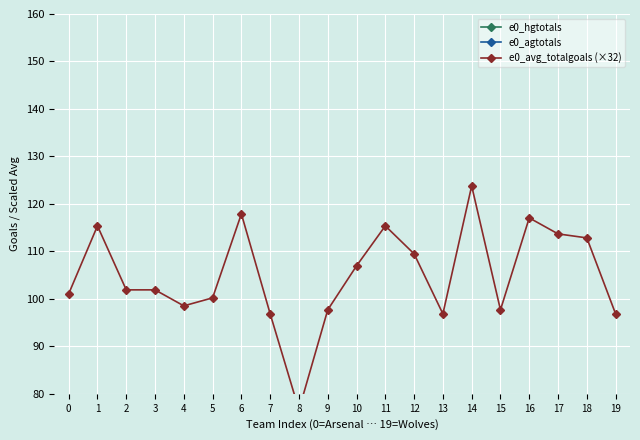

Rank the categories by e0_avg_totalgoals (×32) value from highest to lowest.

14, 6, 16, 1, 11, 17, 18, 12, 10, 2, 3, 0, 5, 4, 9, 15, 7, 13, 19, 8